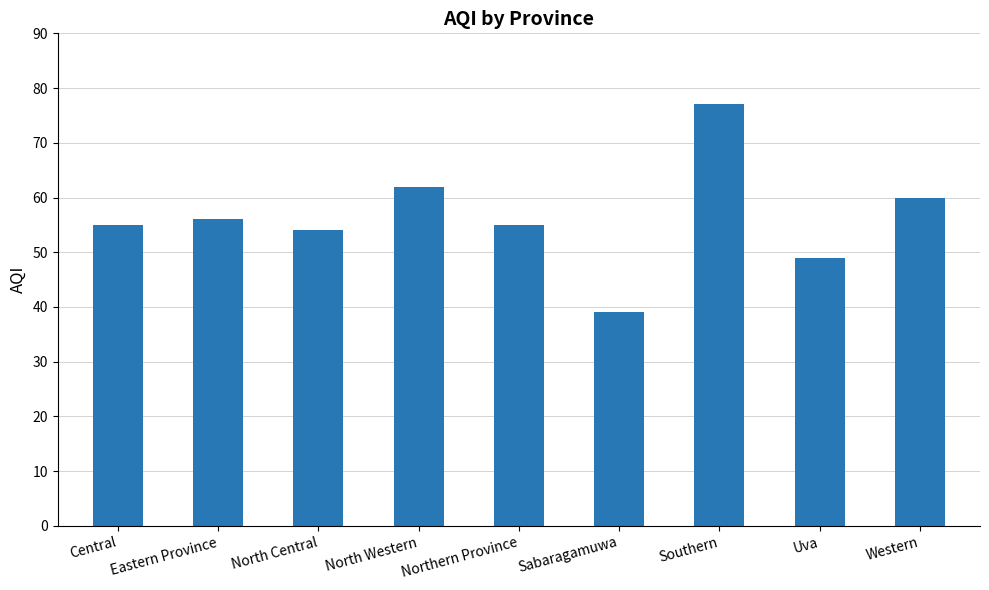

Which has a higher value, Uva or Sabaragamuwa?

Uva